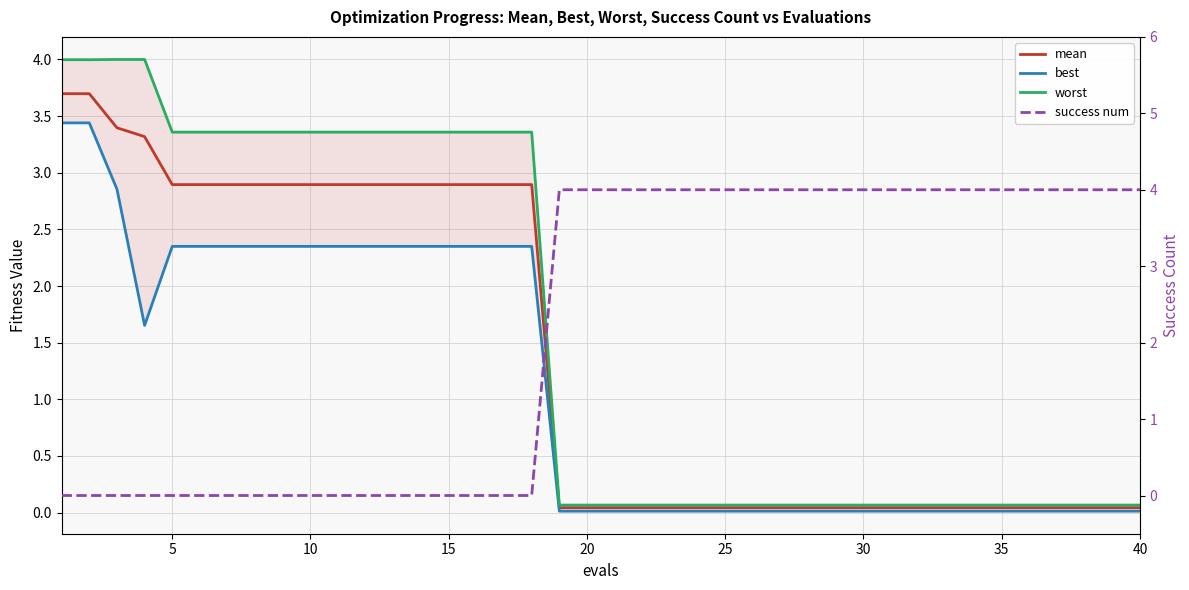

True or false: mean has more than 0 points higher than both neighbors.

False